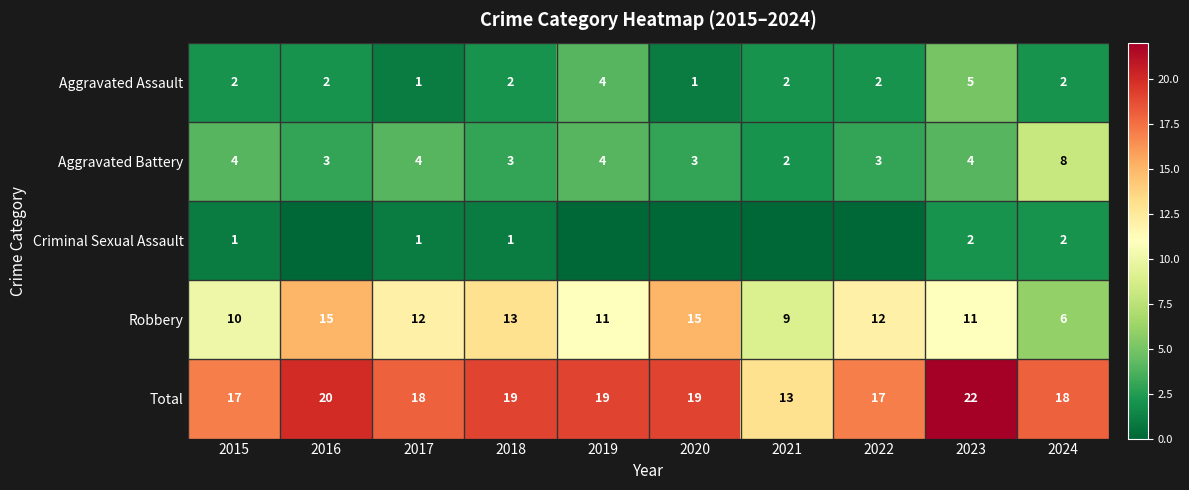

The value of Aggravated Assault at 2021 is 3. True or false?

False